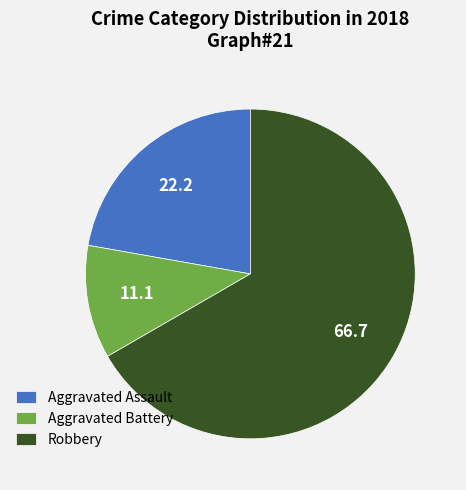

Is the sum of Robbery and Aggravated Assault greater than half?

Yes